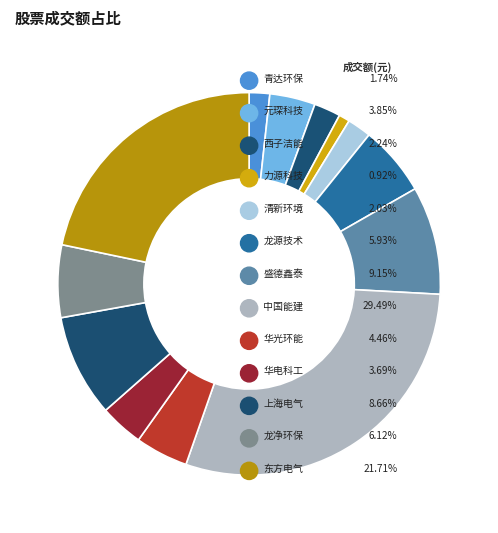

Is it true that 西子洁能 is 2% of the pie?

True